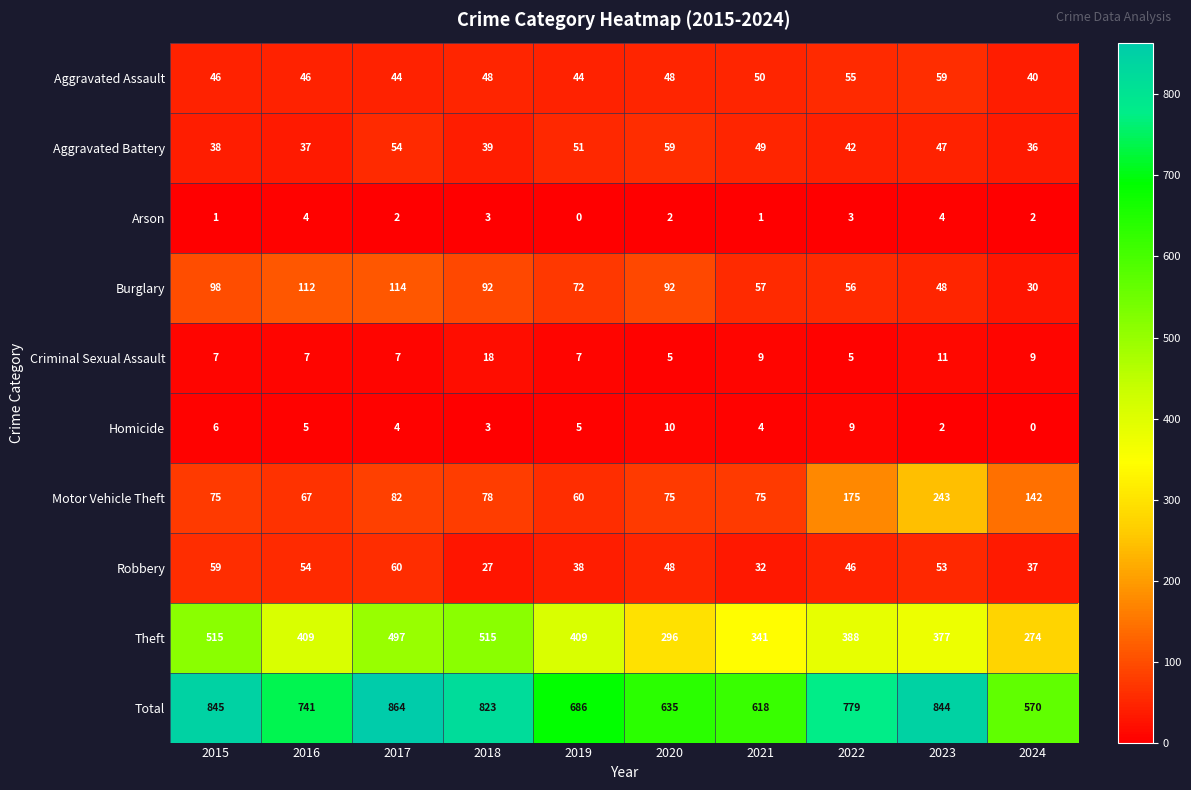

How many Homicide values are between 3 and 6?

6